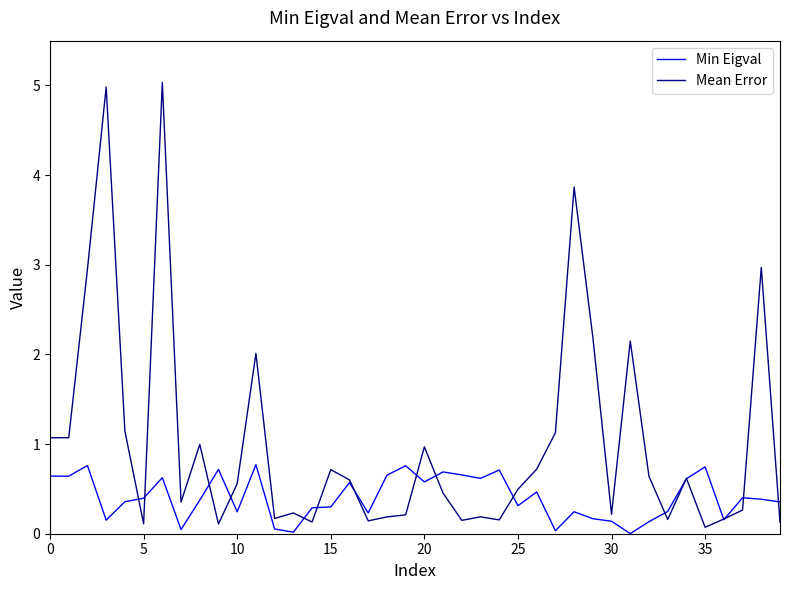

Which series has the largest total across all categories?

Mean Error